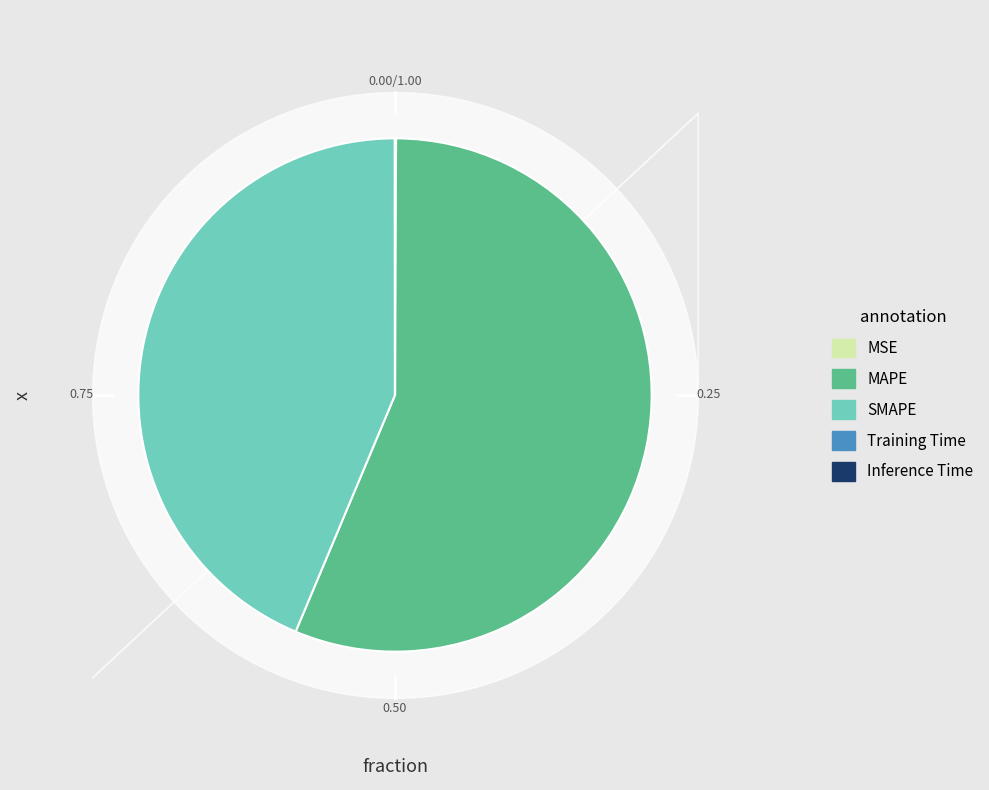

What is the majority slice?

MAPE